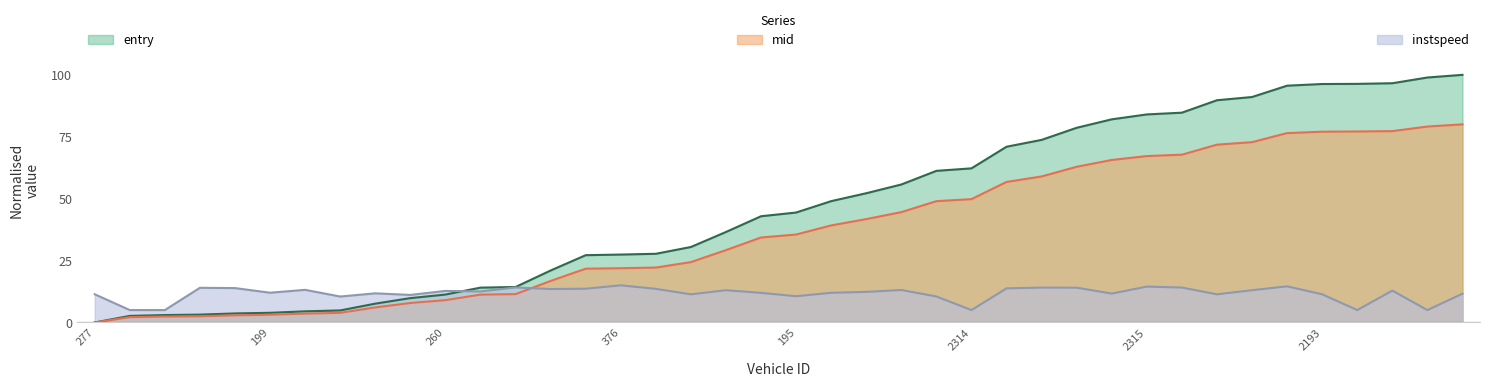

How many positive values does the mid series have?

39